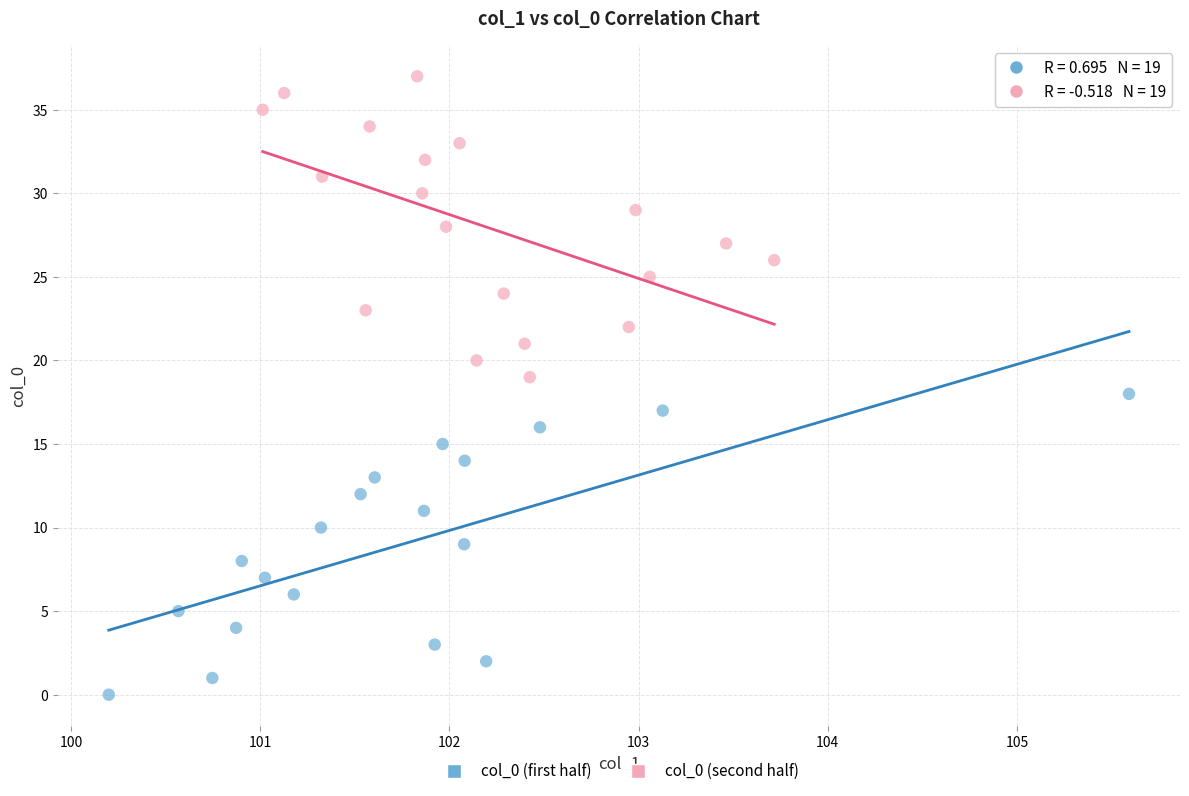

Which series reaches the maximum Y coordinate?

col_0 (second half)